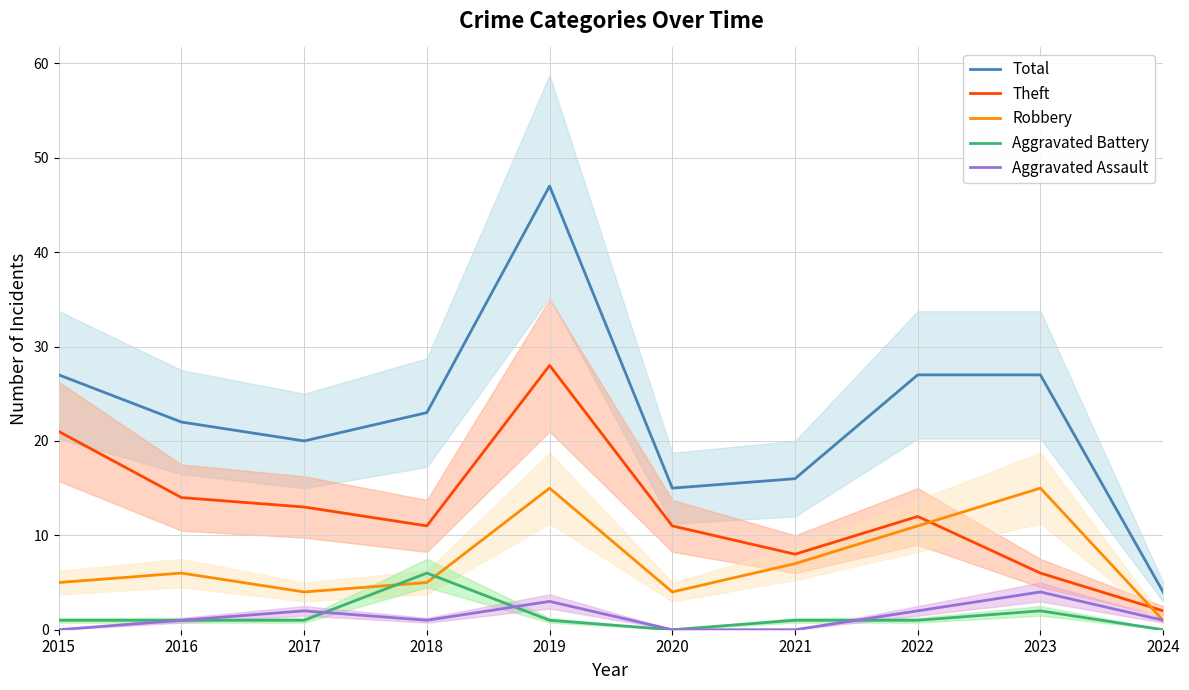

Rank the series by their maximum value, from lowest to highest.

Aggravated Assault, Aggravated Battery, Robbery, Theft, Total